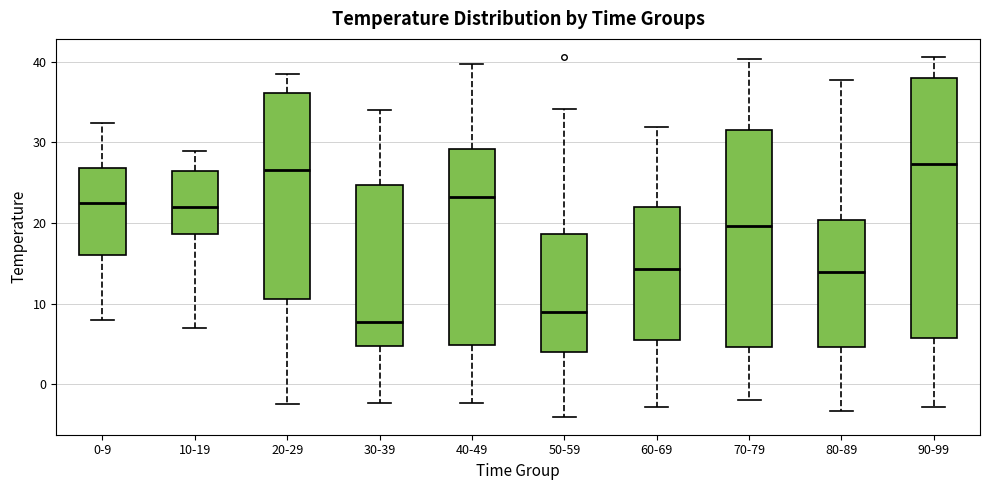

Comparing the boxes themselves (not the whiskers), which one is the tallest?

90-99